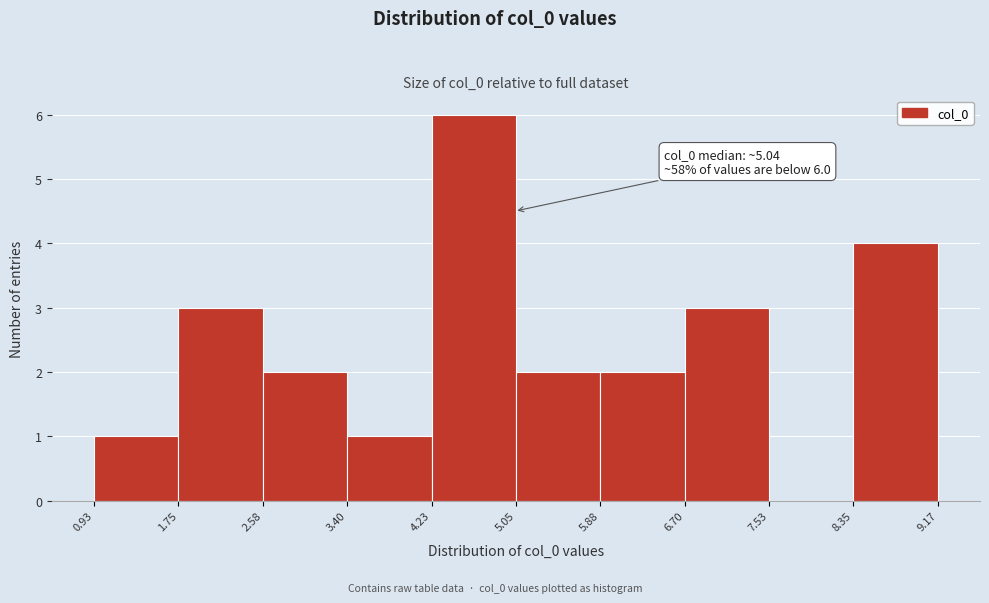

Which range on the x-axis has the tallest bar?

4.23 to 5.05